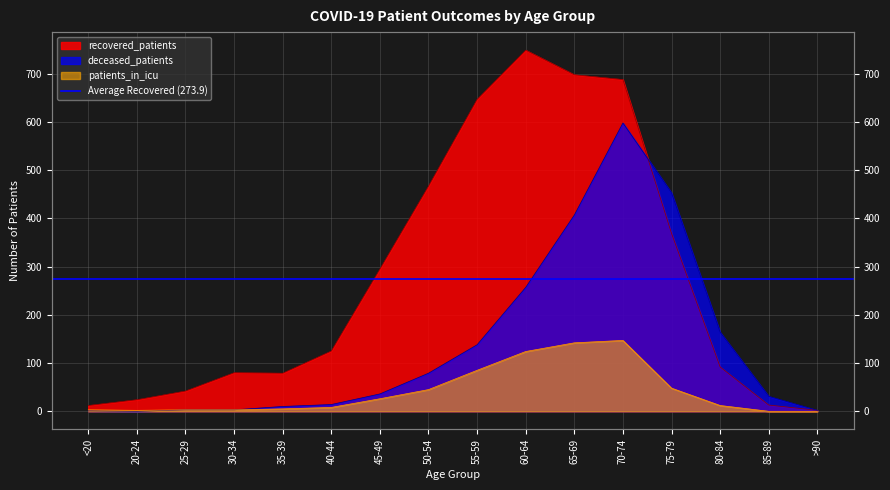

Rank the categories by deceased_patients value from highest to lowest.

70-74, 75-79, 65-69, 60-64, 80-84, 55-59, 50-54, 45-49, 85-89, 40-44, 35-39, 25-29, 30-34, >90, <20, 20-24